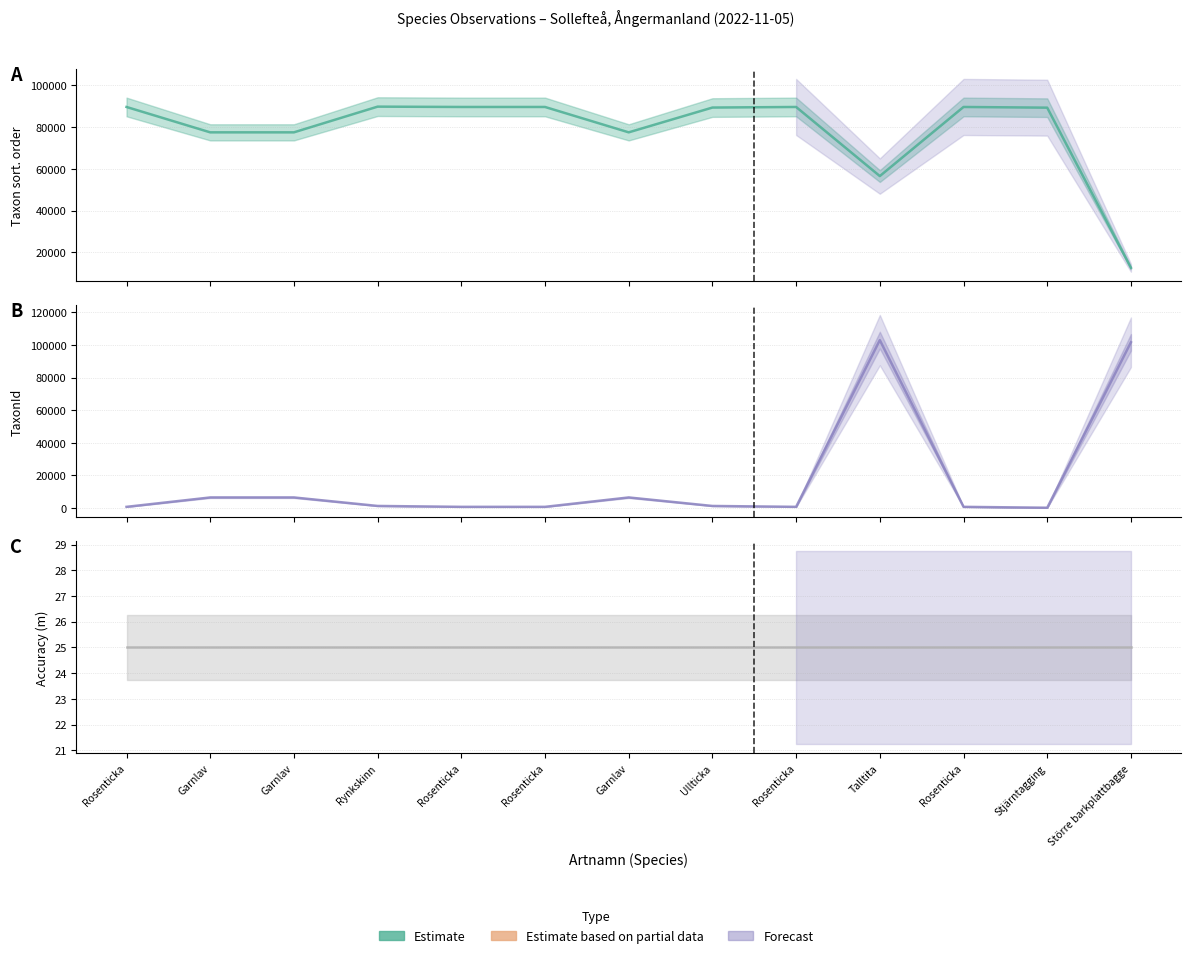

Which has a higher value, Garnlav or Garnlav?

Garnlav